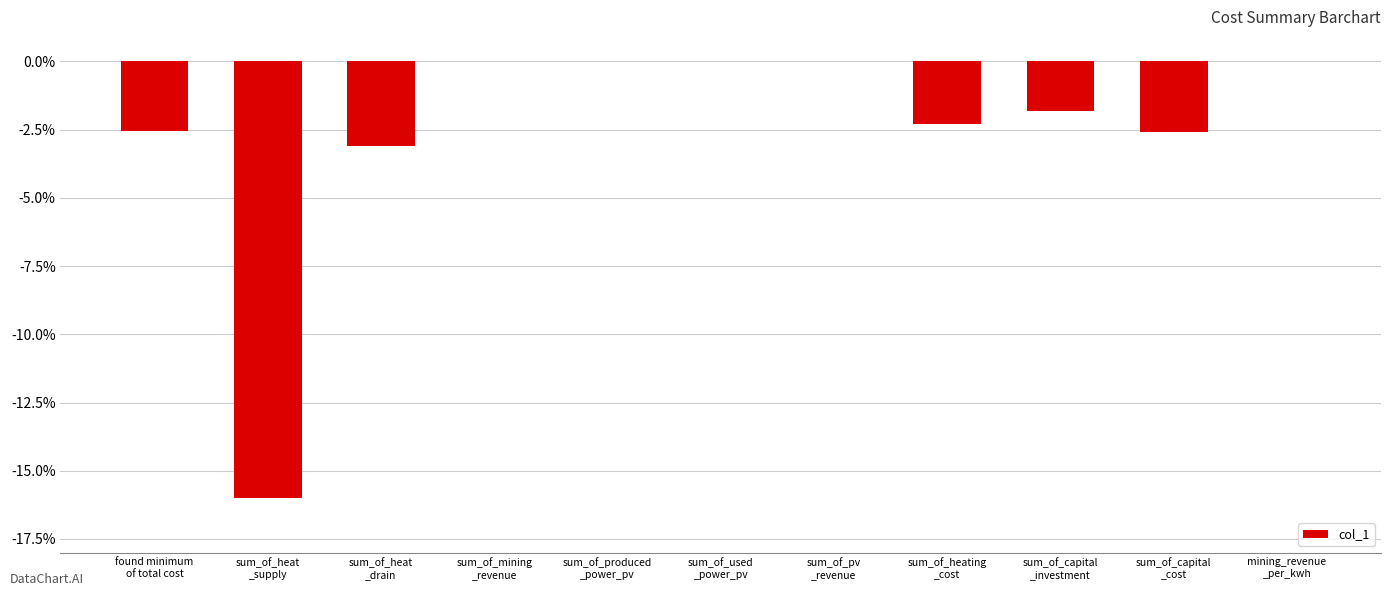

What is the sum of all values?

-28.4